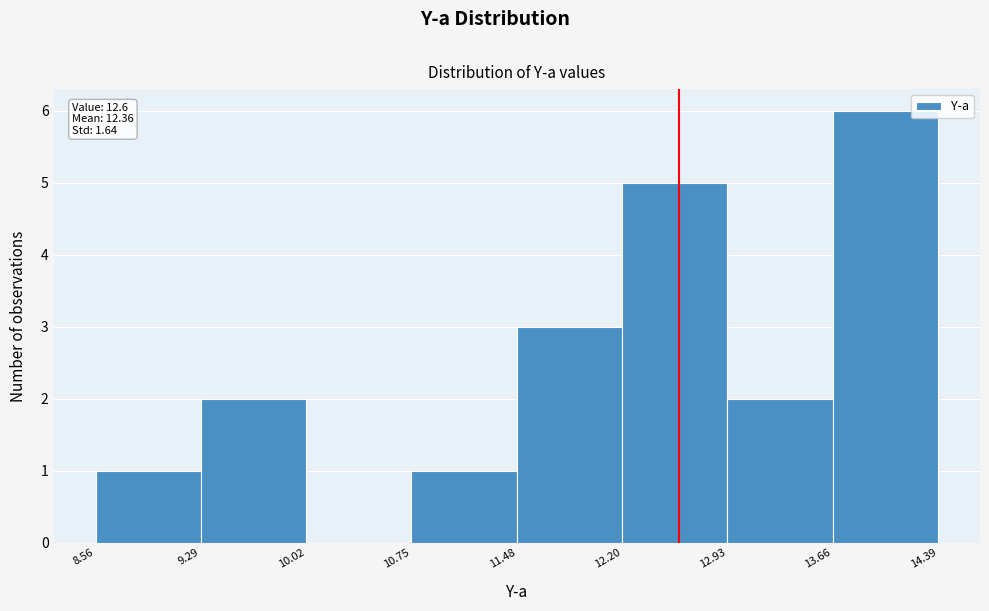

Over which range of the x-axis is the bar tallest?

13.66 to 14.39